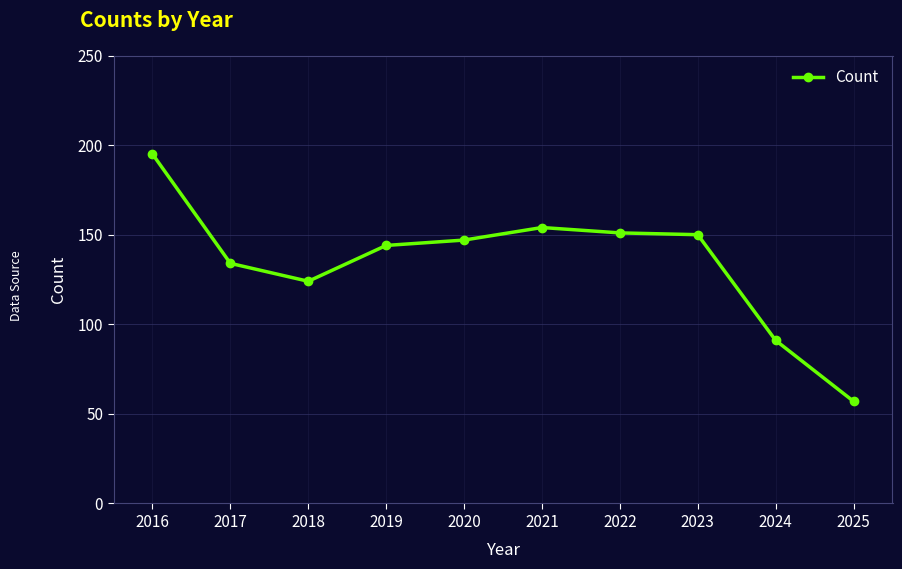

How many values are below 147?

5